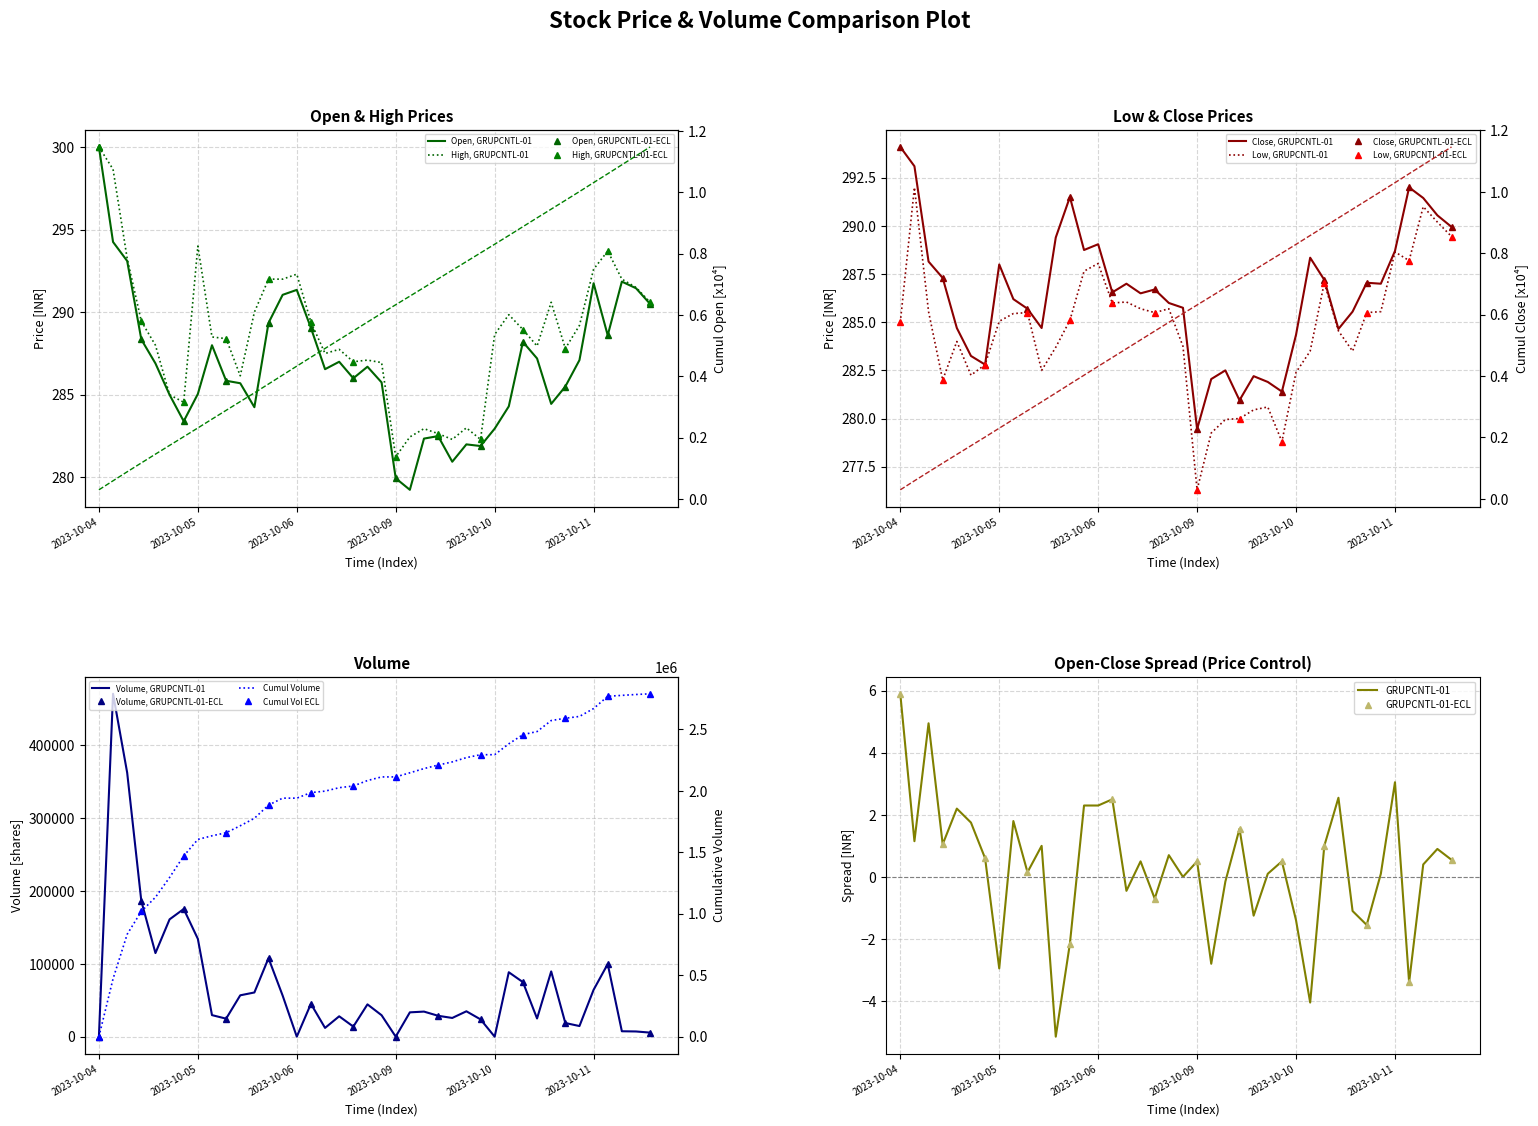

In Close, how many points are lower than both neighbors (excluding endpoints)?

10